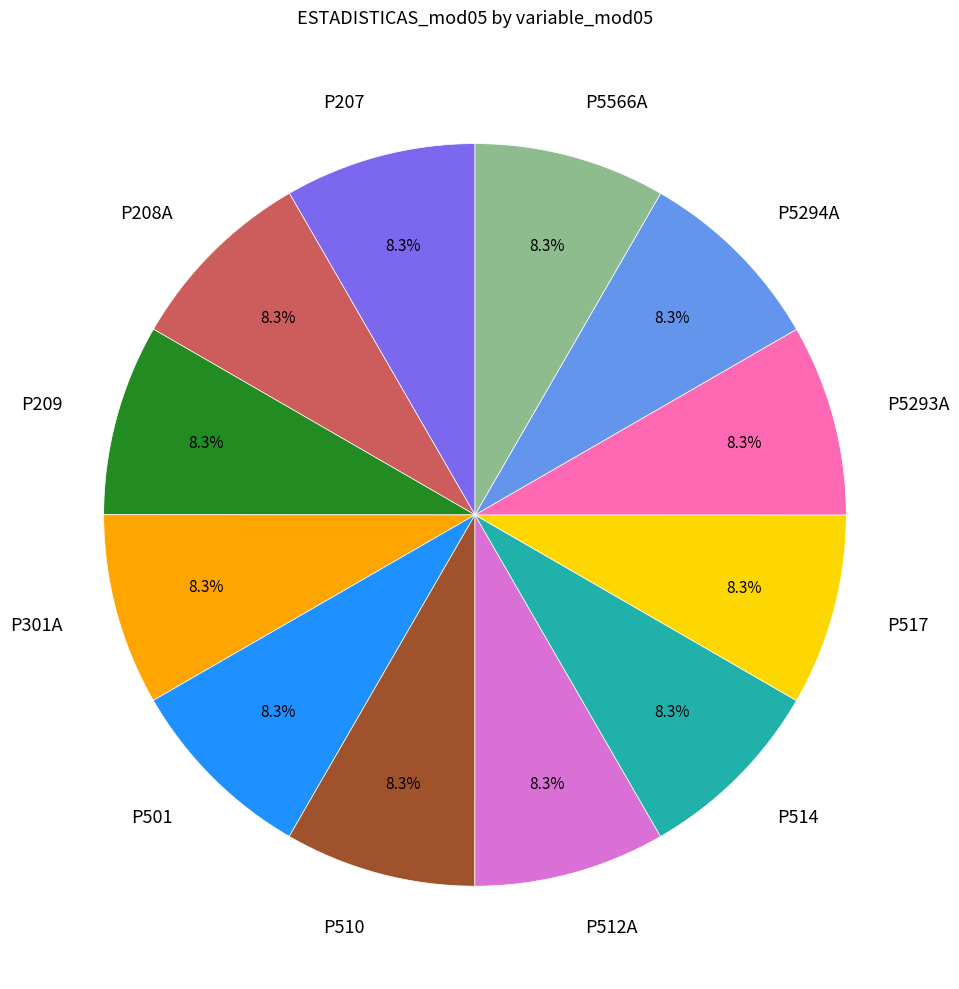

Is the sum of P5293A and P517 greater than half?

No